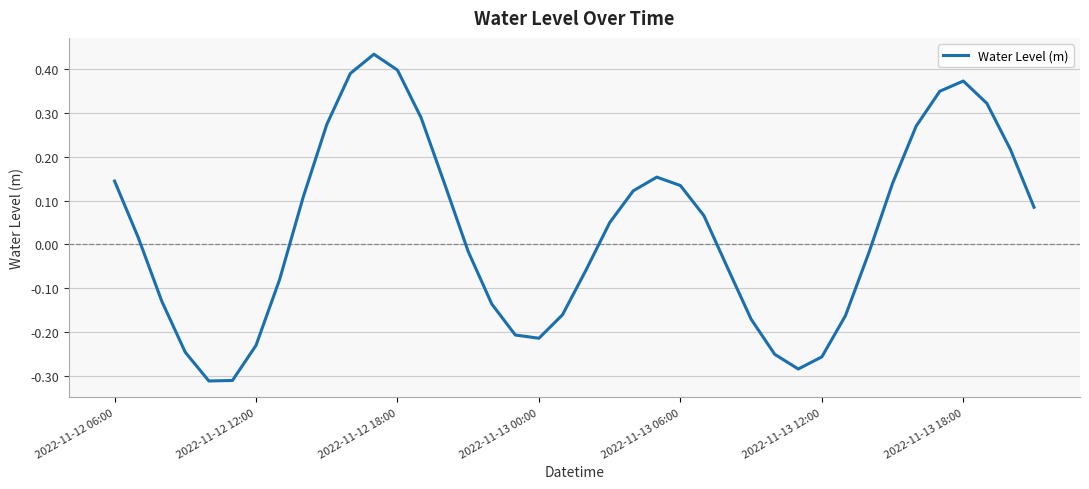

What is the difference between the maximum and minimum values?

0.7